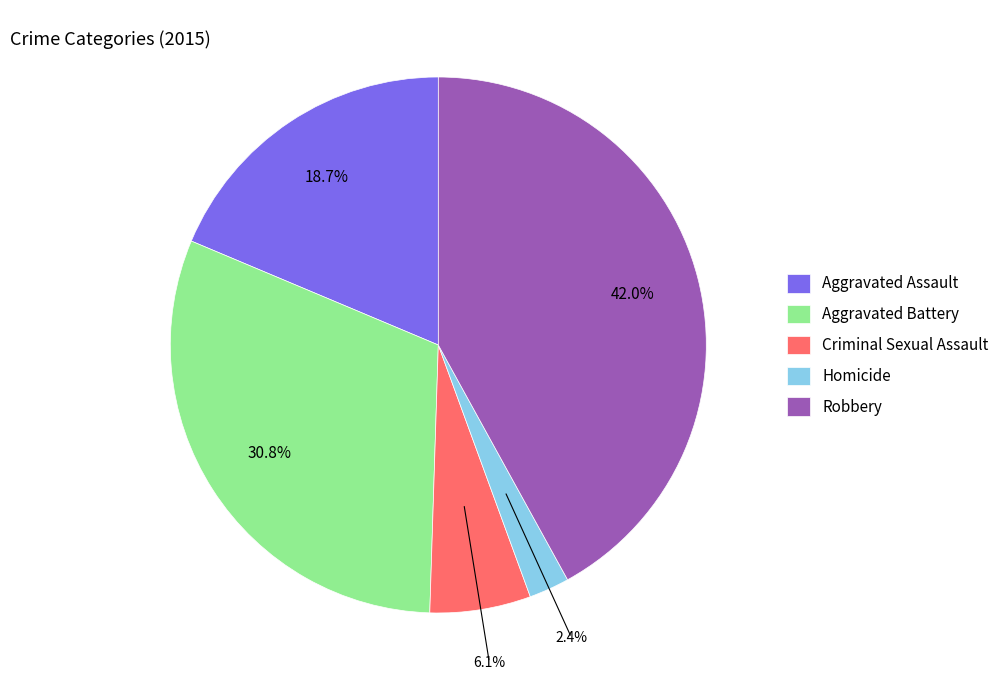

Which has a higher value, Aggravated Assault or Aggravated Battery?

Aggravated Battery